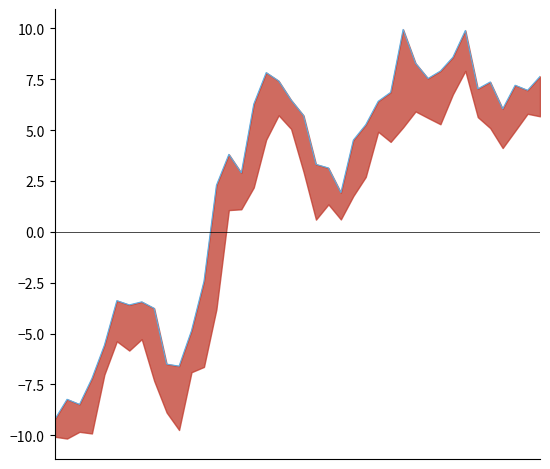

How many values are below 5?

20